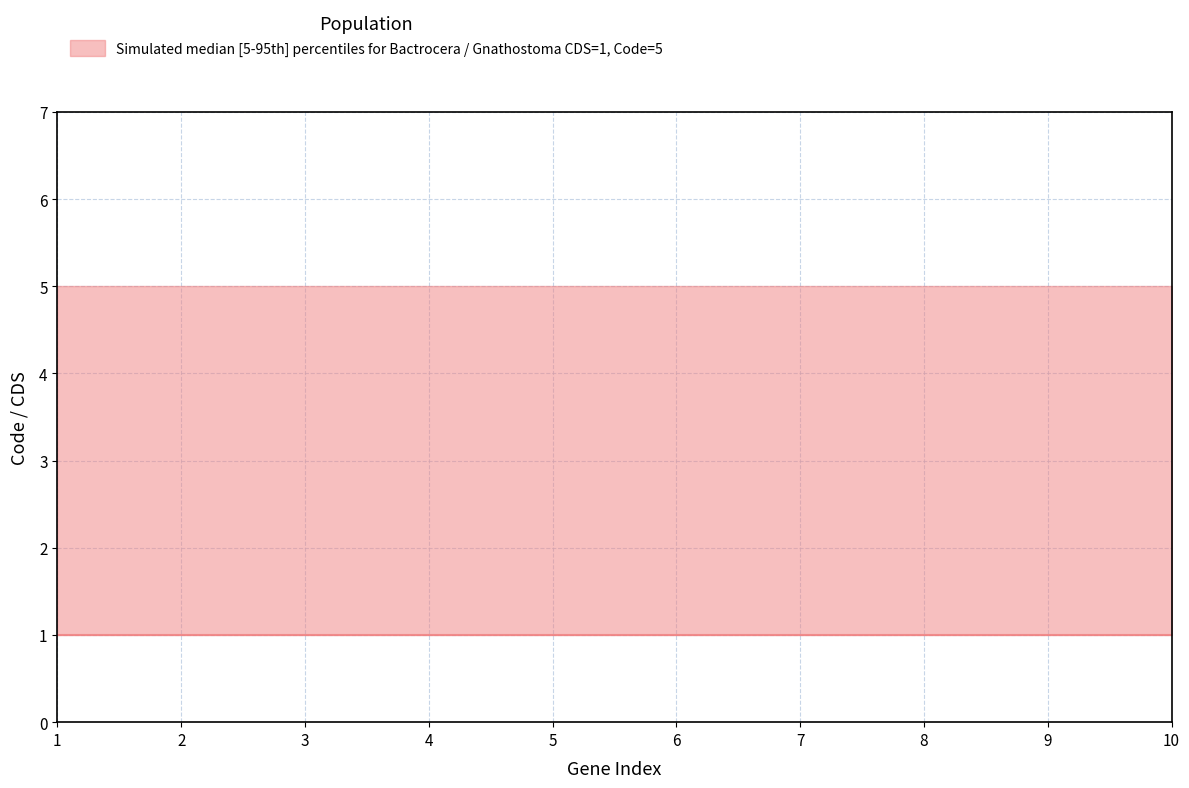

How many data points does each series have?

10